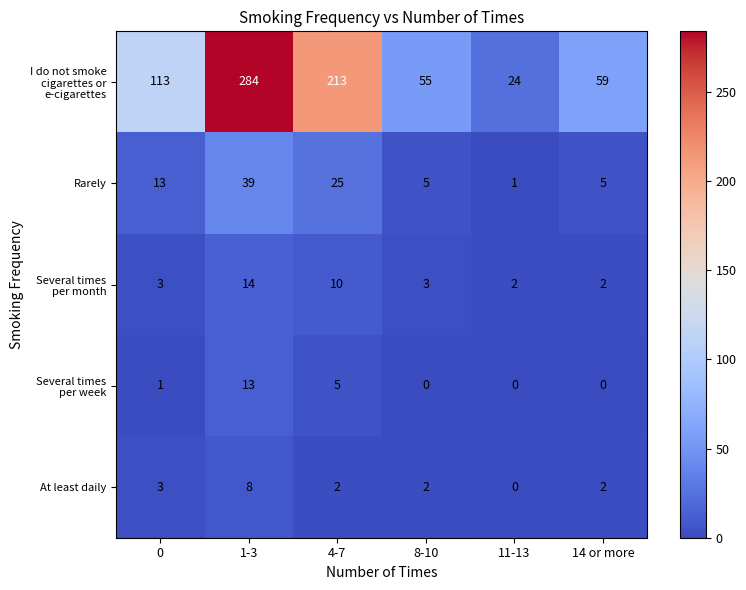

How many data points does each series have?

6